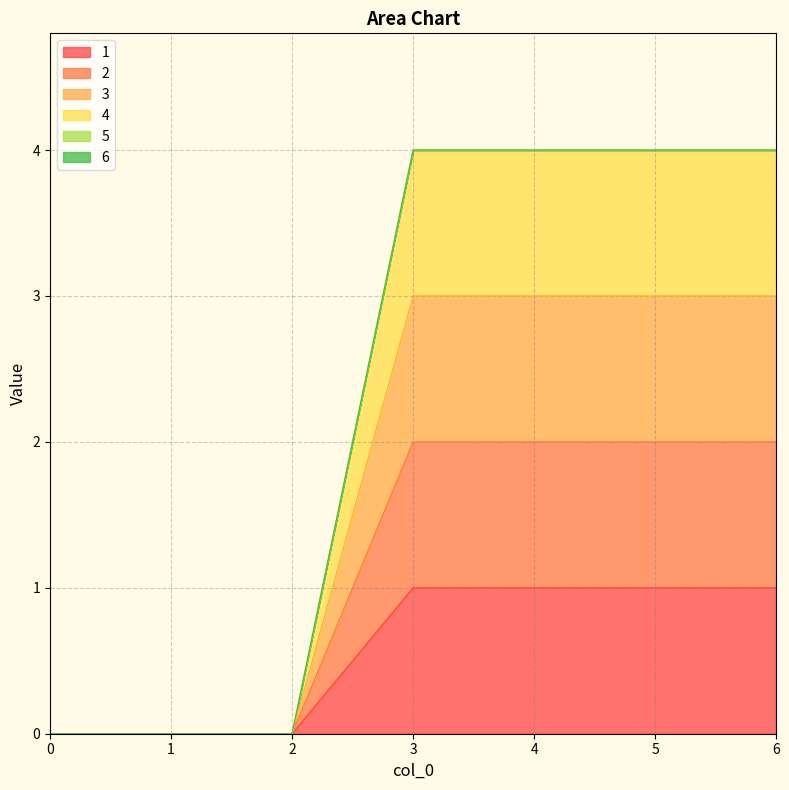

What is the difference between the second highest and second lowest values in the 1 series?

1